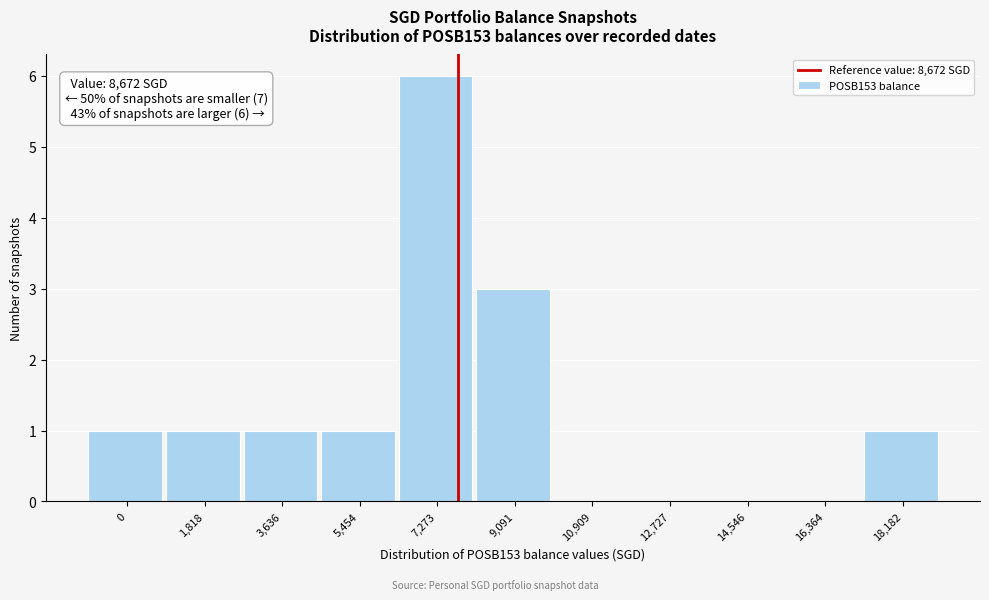

Reading right to left, transcribe all the data shown in this chart.

18,182=1	16,364=0	14,546=0	12,727=0	10,909=0	9,091=3	7,273=6	5,454=1	3,636=1	1,818=1	0=1